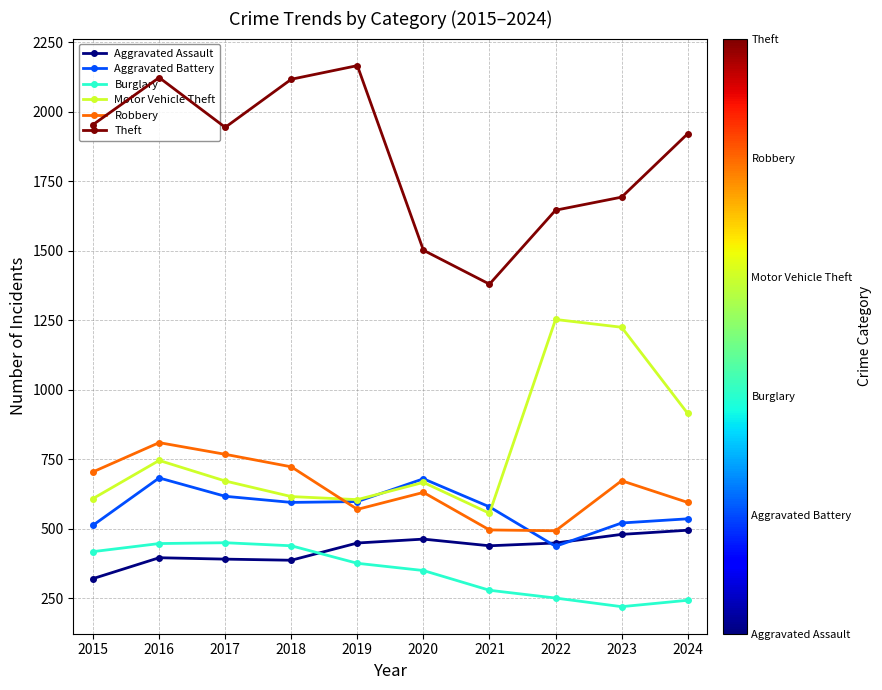

List the series in order of their peak value, highest first.

Theft, Motor Vehicle Theft, Robbery, Aggravated Battery, Aggravated Assault, Burglary